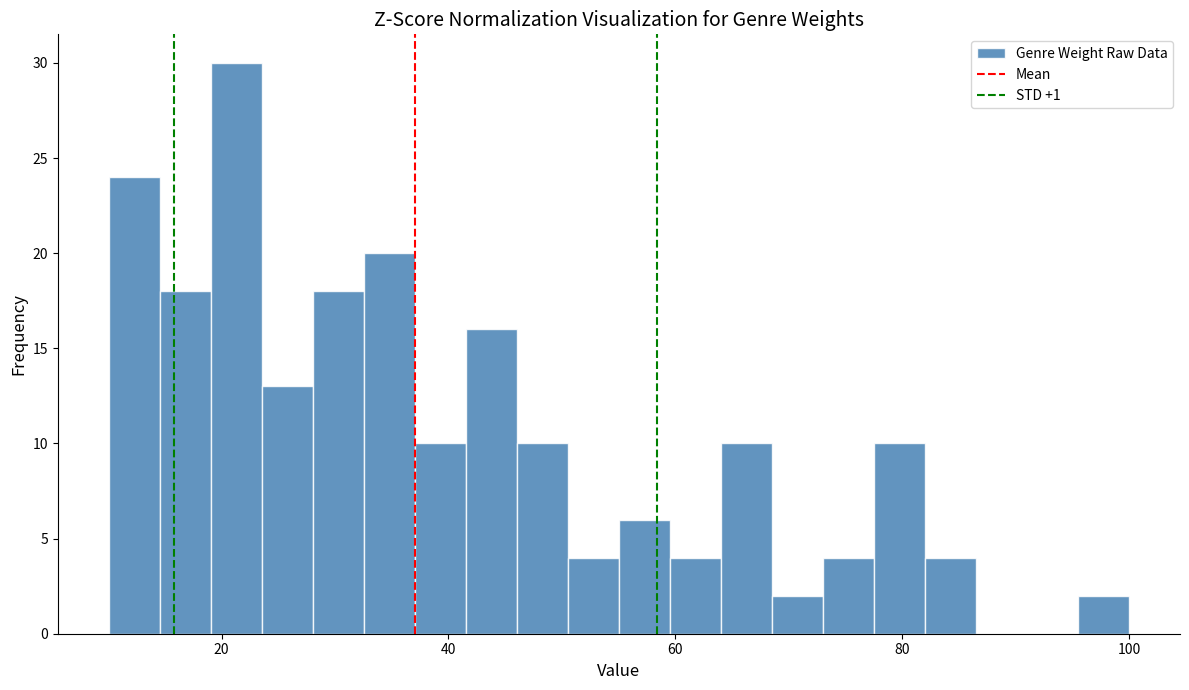

Read against the x-axis, roughly where is the centre of the tallest bar?

22